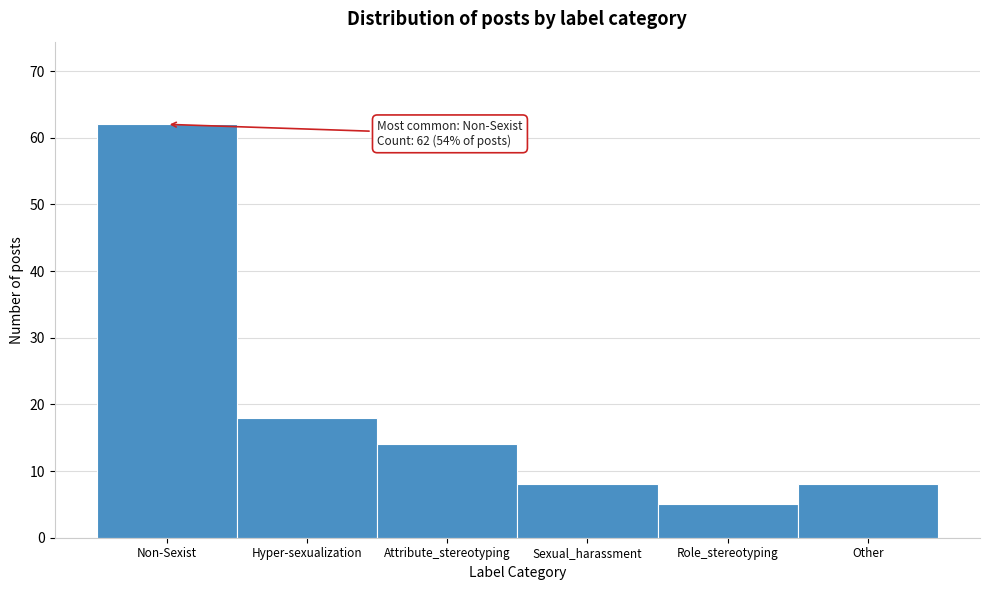

Reading right to left, list all the values displayed in this chart.

Other=8	Role_stereotyping=5	Sexual_harassment=8	Attribute_stereotyping=14	Hyper-sexualization=18	Non-Sexist=62